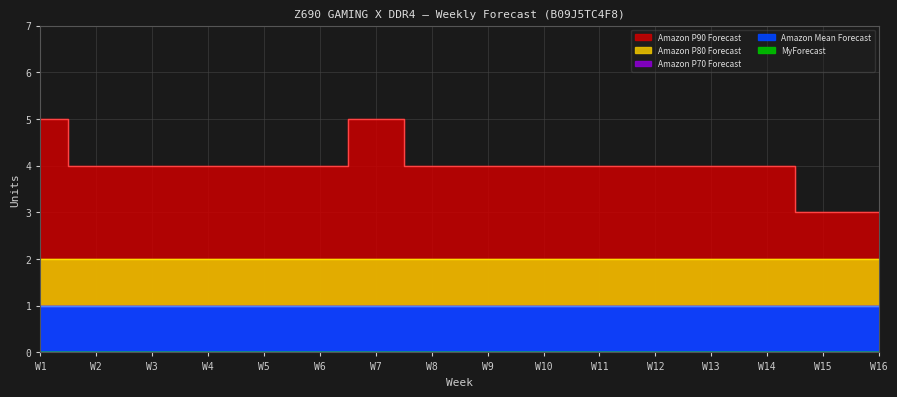

Reading right to left, what are all the values shown in this chart?

Amazon P90 Forecast: W16=3	W15=3	W14=4	W13=4	W12=4	W11=4	W10=4	W9=4	W8=4	W7=5	W6=4	W5=4	W4=4	W3=4	W2=4	W1=5
Amazon P80 Forecast: W16=2	W15=2	W14=2	W13=2	W12=2	W11=2	W10=2	W9=2	W8=2	W7=2	W6=2	W5=2	W4=2	W3=2	W2=2	W1=2
Amazon P70 Forecast: W16=1	W15=1	W14=1	W13=1	W12=1	W11=1	W10=1	W9=1	W8=1	W7=1	W6=1	W5=1	W4=1	W3=1	W2=1	W1=1
Amazon Mean Forecast: W16=1	W15=1	W14=1	W13=1	W12=1	W11=1	W10=1	W9=1	W8=1	W7=1	W6=1	W5=1	W4=1	W3=1	W2=1	W1=1
MyForecast: W16=0	W15=0	W14=0	W13=0	W12=0	W11=0	W10=0	W9=0	W8=0	W7=0	W6=0	W5=0	W4=0	W3=0	W2=0	W1=0